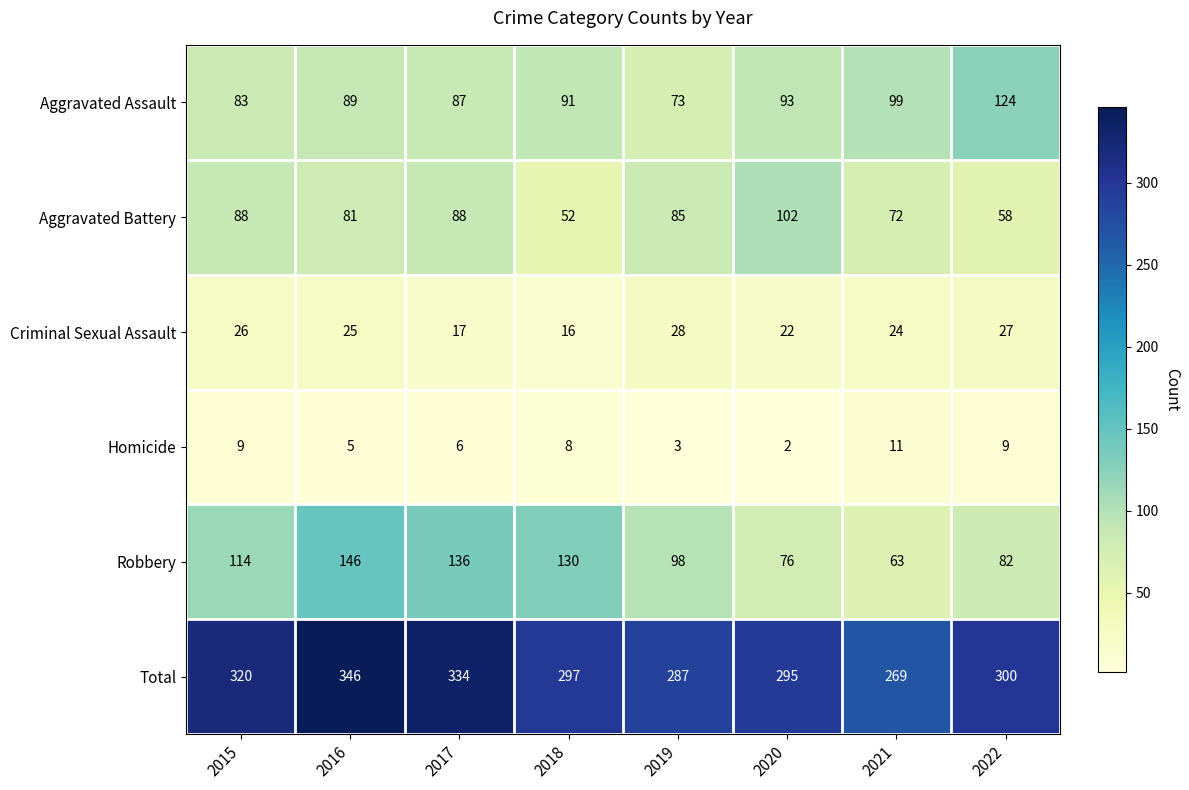

Which series has the largest range (max minus min)?

Robbery